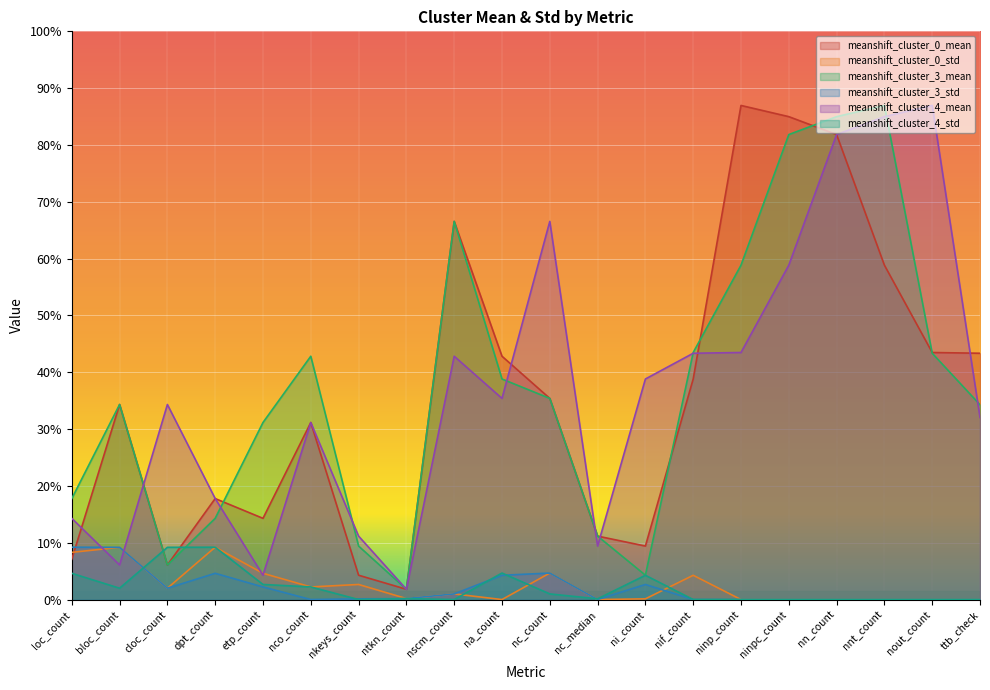

What are all the series names shown in the legend?

meanshift_cluster_0_mean, meanshift_cluster_0_std, meanshift_cluster_3_mean, meanshift_cluster_3_std, meanshift_cluster_4_mean, meanshift_cluster_4_std